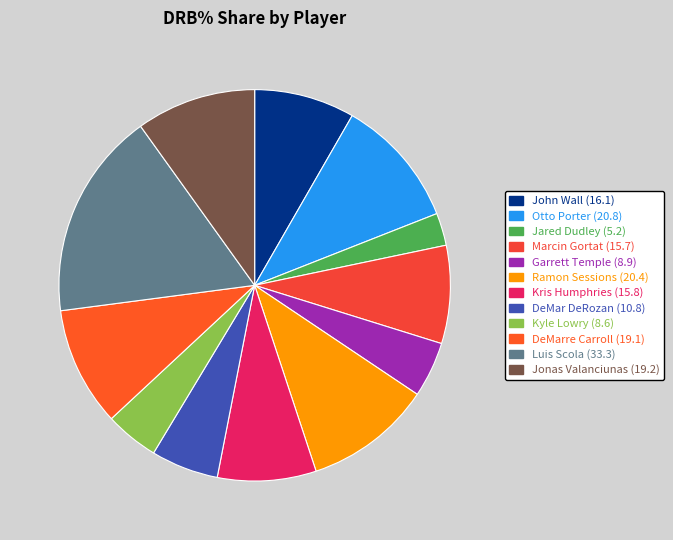

Count the number of slices in the pie.

12